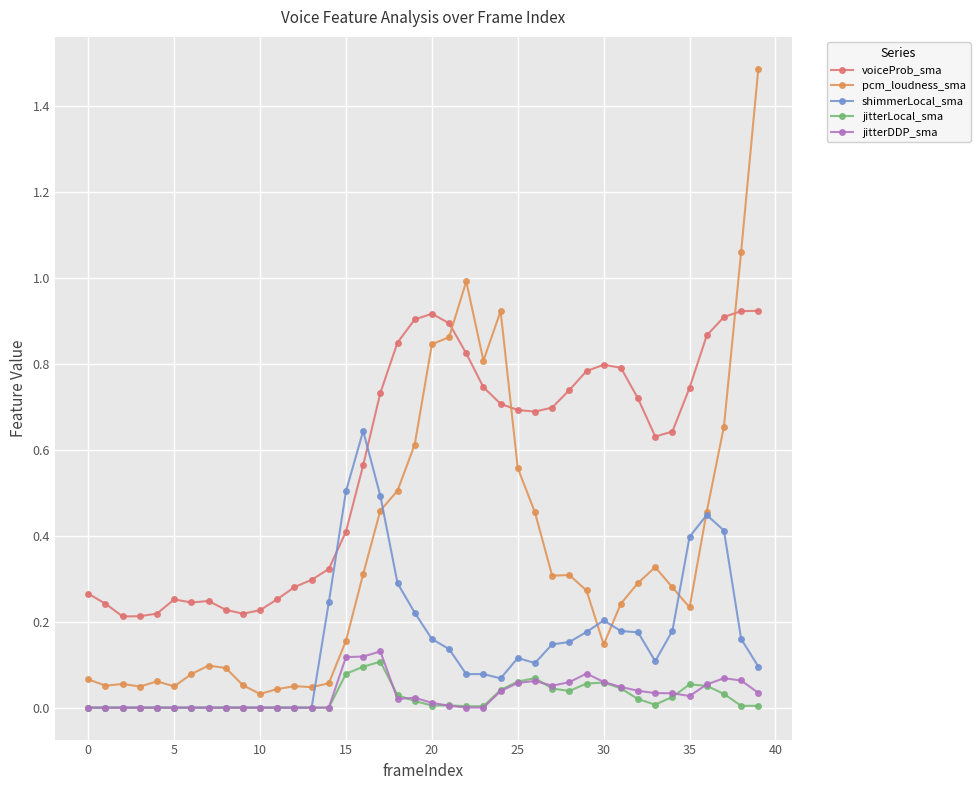

What is the greatest value displayed?

1.5